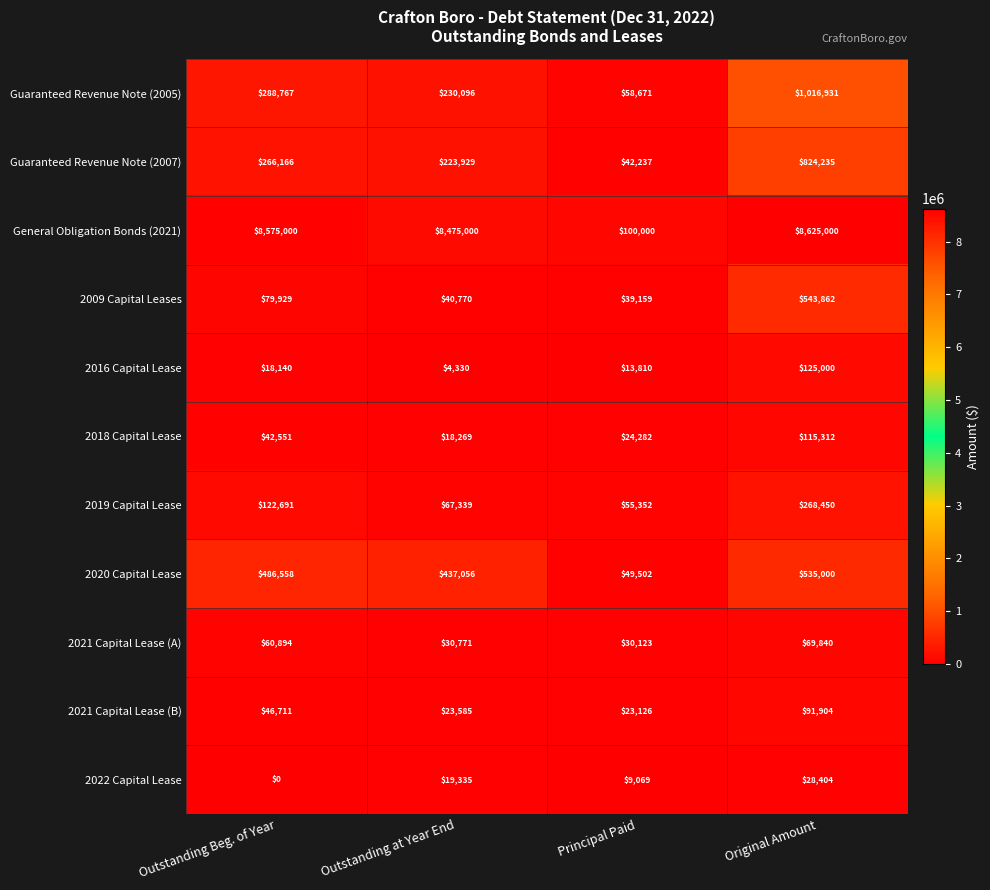

At which category is the sum across all series the highest?

Original Amount